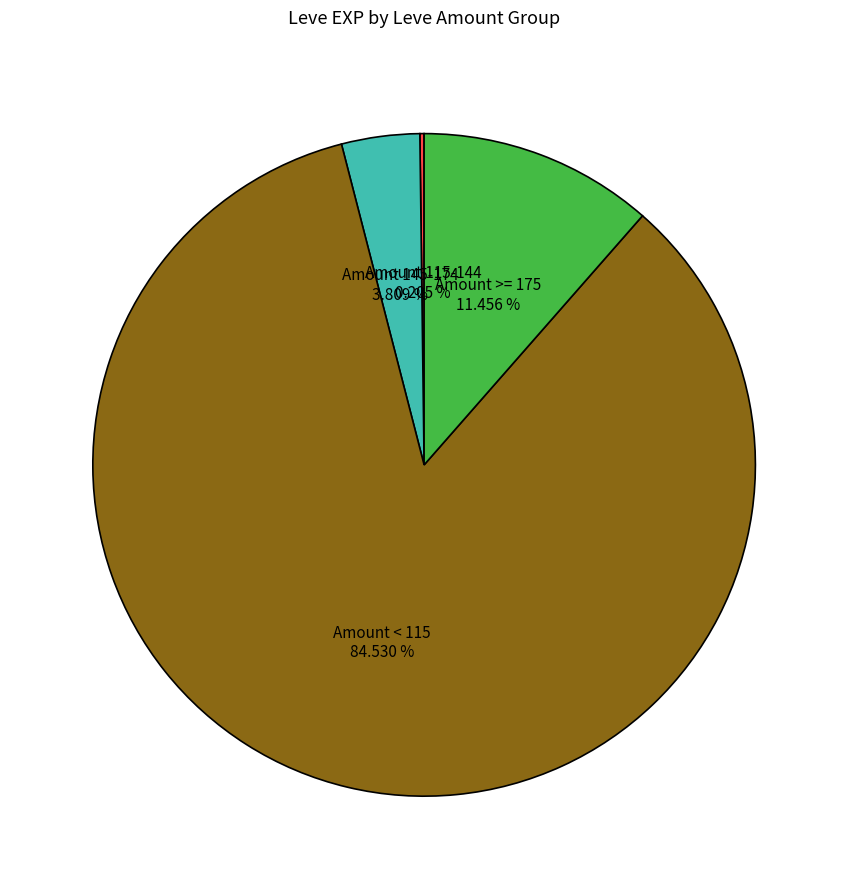

Is there any slice that represents more than half of the pie?

Yes